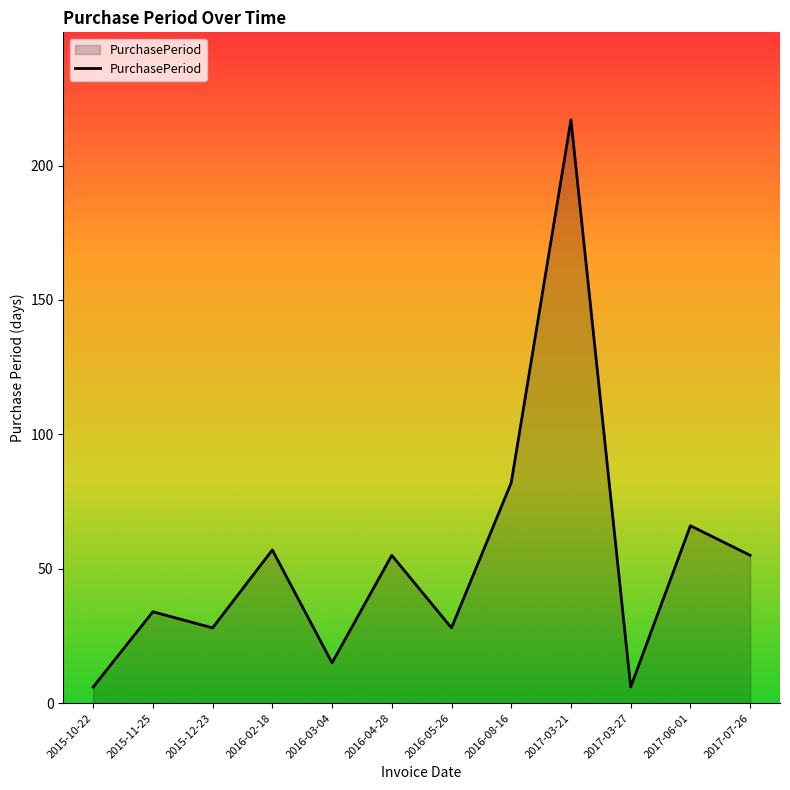

How many values are below 55?

6